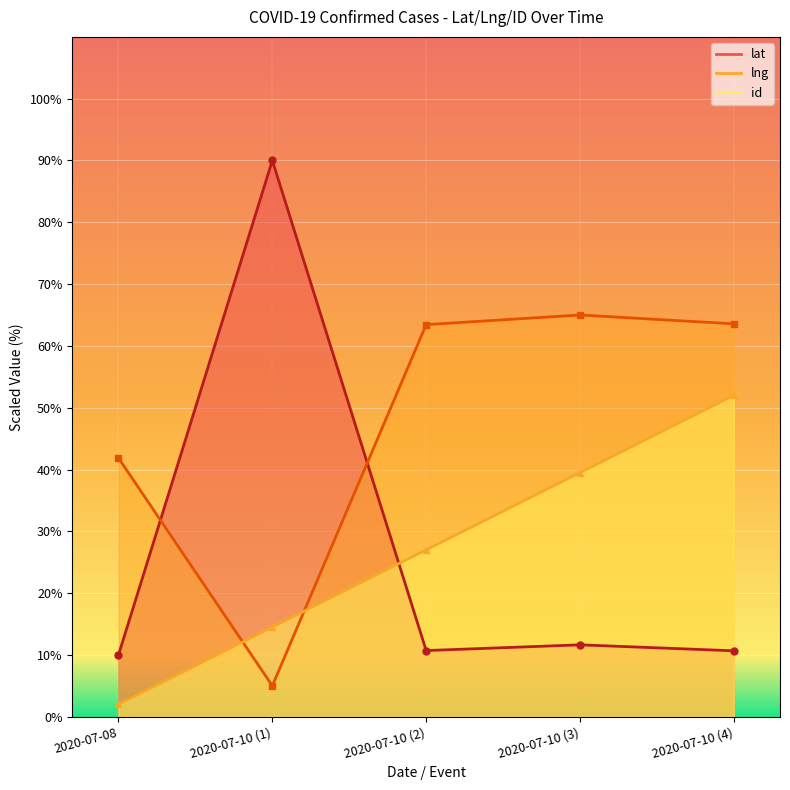

The value of id at 2020-07-10 (3) is 39.5. True or false?

True